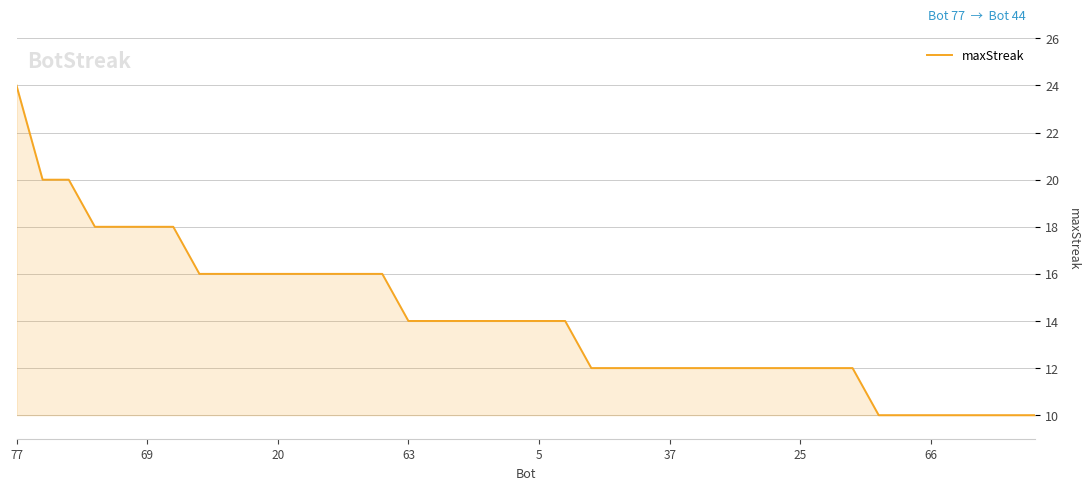

What is the difference between the maximum and minimum values?

14